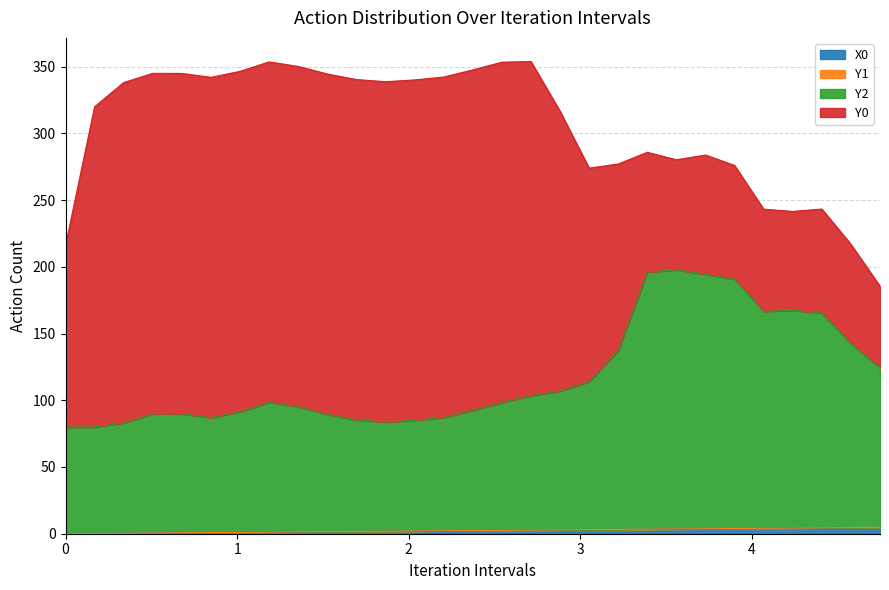

True or false: Y2 and X0 intersect in this chart.

False